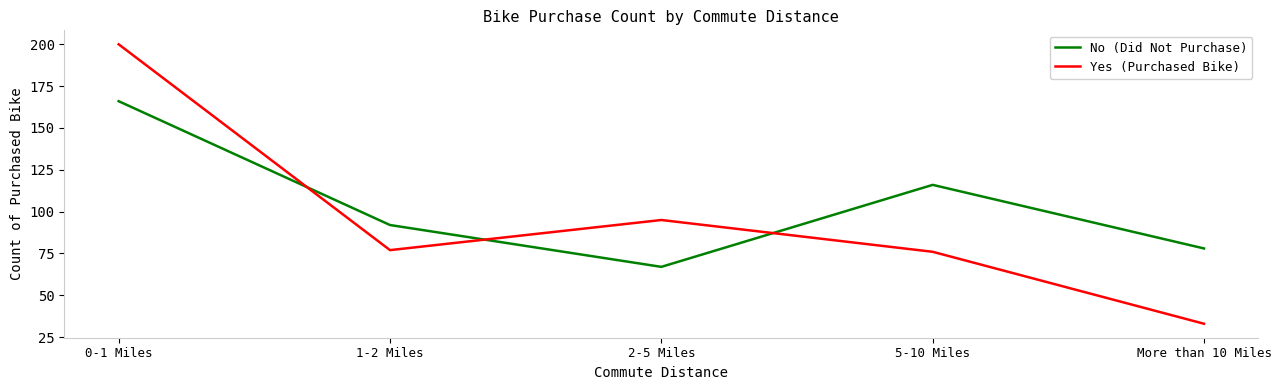

True or false: No (Did Not Purchase) and Yes (Purchased Bike) intersect in this chart.

True